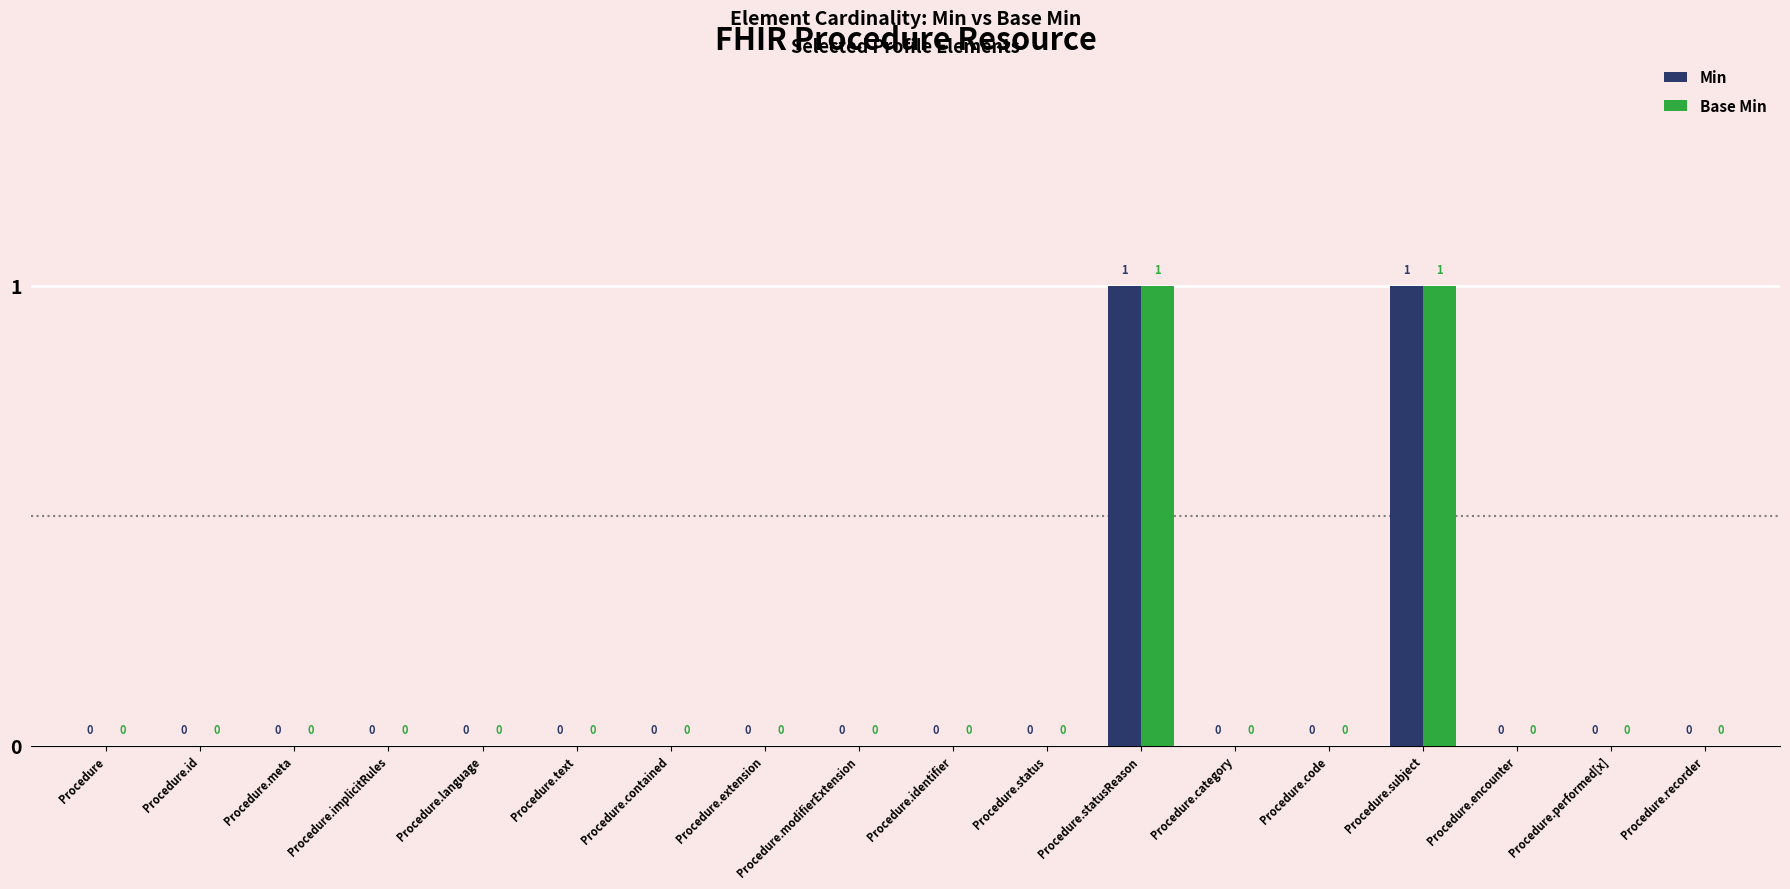

Reading left to right, what are all the values shown in this chart?

Min: Procedure=0	Procedure.id=0	Procedure.meta=0	Procedure.implicitRules=0	Procedure.language=0	Procedure.text=0	Procedure.contained=0	Procedure.extension=0	Procedure.modifierExtension=0	Procedure.identifier=0	Procedure.status=0	Procedure.statusReason=1	Procedure.category=0	Procedure.code=0	Procedure.subject=1	Procedure.encounter=0	Procedure.performed[x]=0	Procedure.recorder=0
Base Min: Procedure=0	Procedure.id=0	Procedure.meta=0	Procedure.implicitRules=0	Procedure.language=0	Procedure.text=0	Procedure.contained=0	Procedure.extension=0	Procedure.modifierExtension=0	Procedure.identifier=0	Procedure.status=0	Procedure.statusReason=1	Procedure.category=0	Procedure.code=0	Procedure.subject=1	Procedure.encounter=0	Procedure.performed[x]=0	Procedure.recorder=0